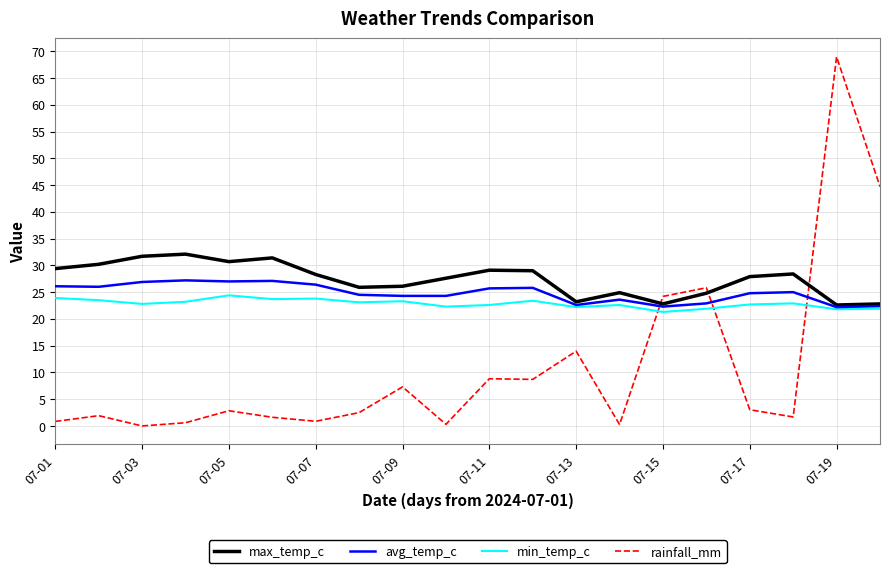

Which series has the widest spread of values?

rainfall_mm